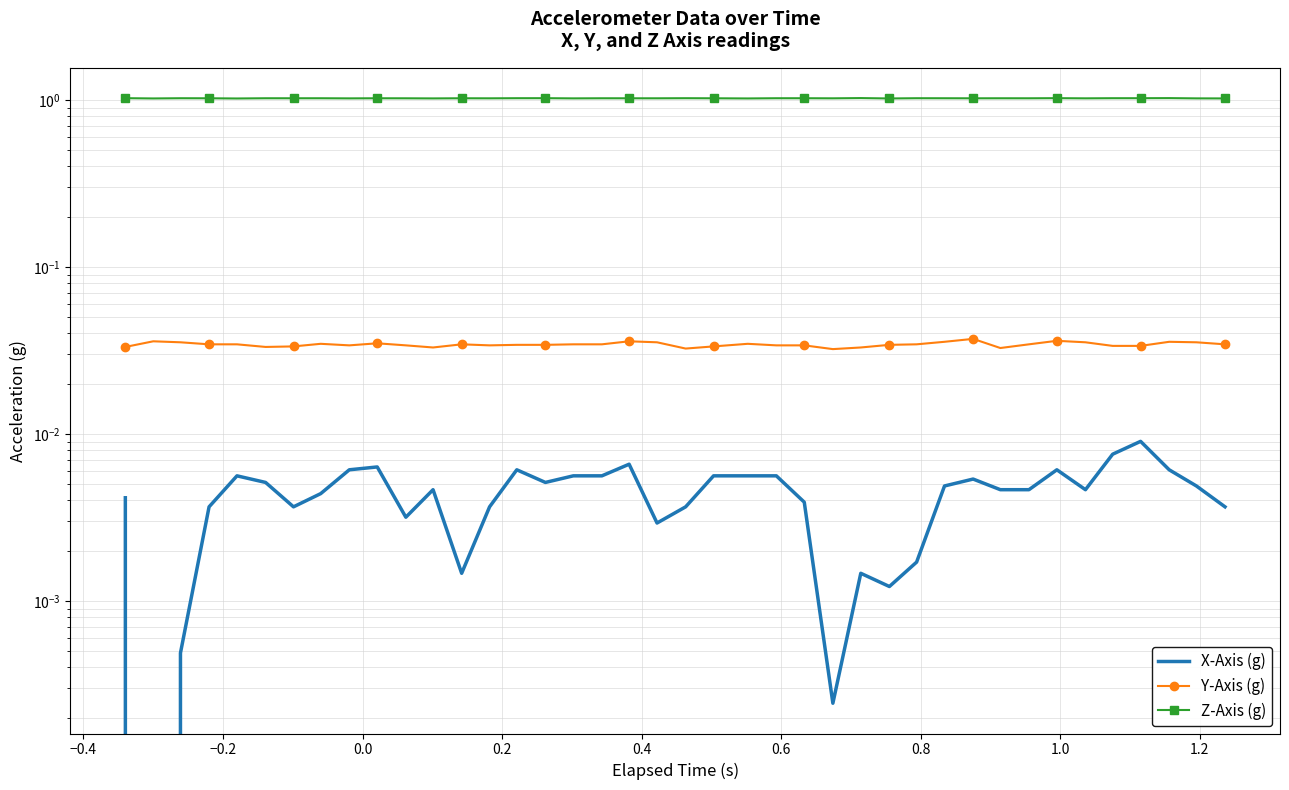

What is the lowest value of the Z-Axis (g) series?

1.0